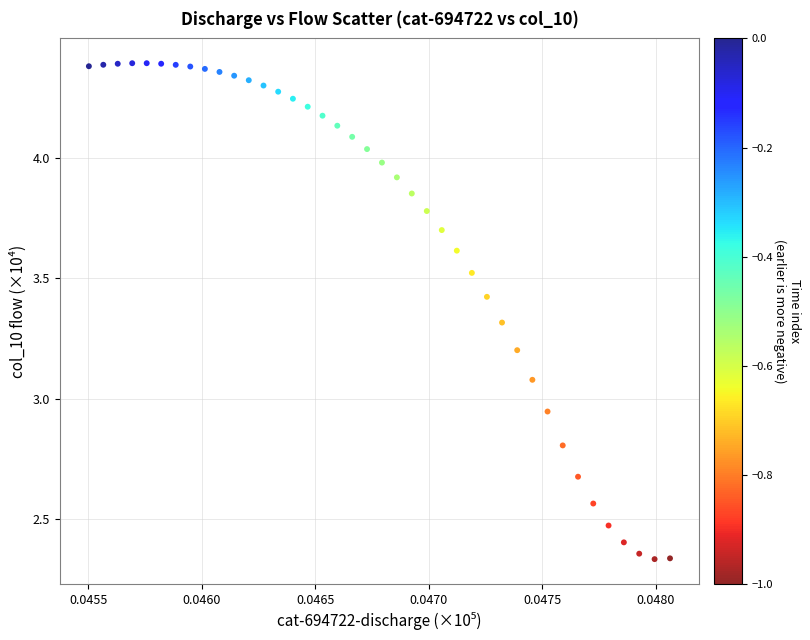

What is the range of Y values (max minus min)?

2.1